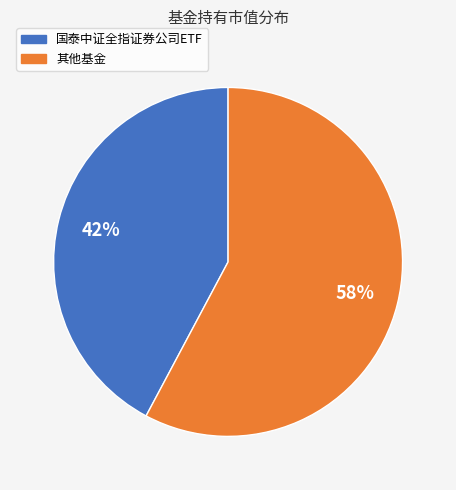

Does any single category account for the majority?

Yes